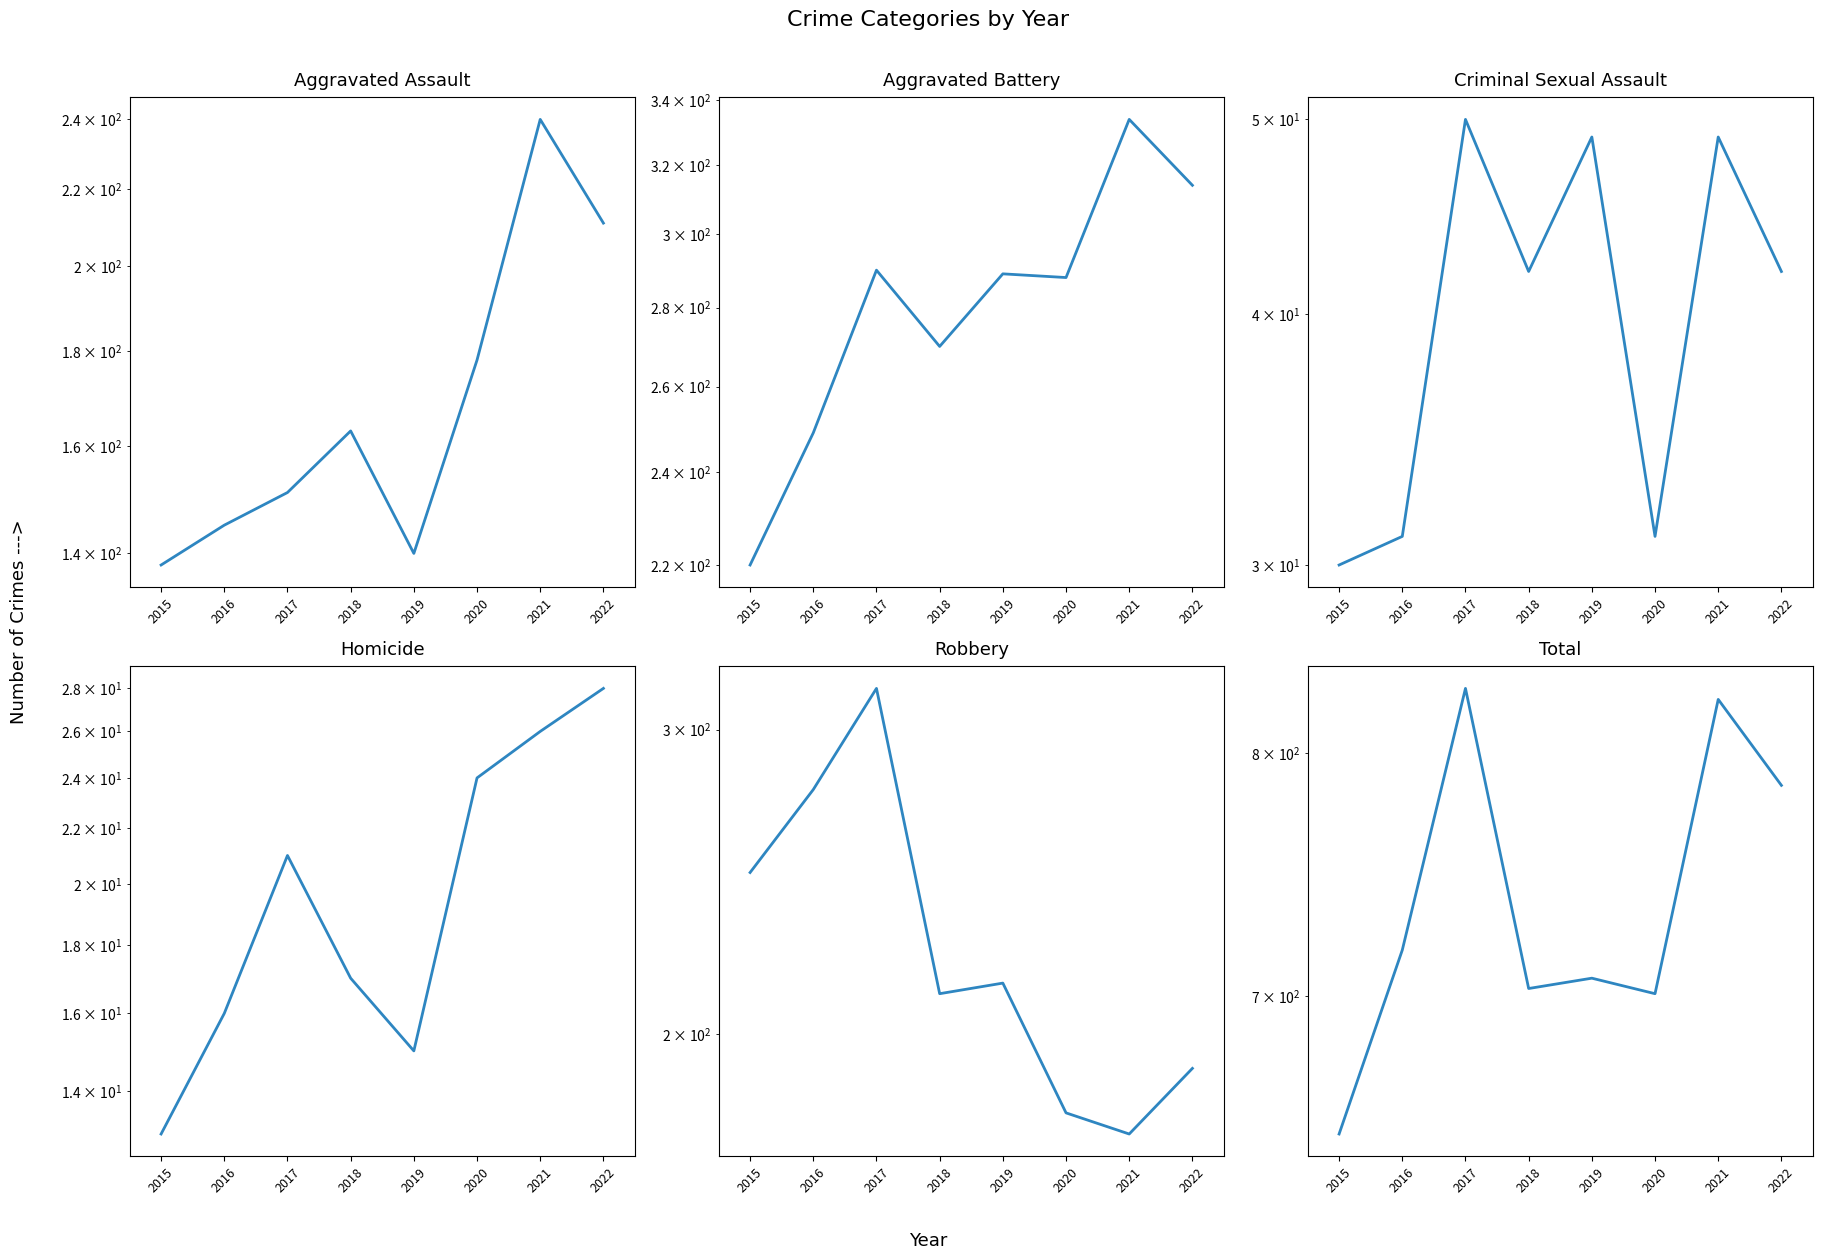

Reading right to left, transcribe all the data shown in this chart.

Aggravated Assault: 2022=211	2021=240	2020=178	2019=140	2018=163	2017=151	2016=145	2015=138
Aggravated Battery: 2022=314	2021=334	2020=288	2019=289	2018=270	2017=290	2016=249	2015=220
Criminal Sexual Assault: 2022=42	2021=49	2020=31	2019=49	2018=42	2017=50	2016=31	2015=30
Homicide: 2022=28	2021=26	2020=24	2019=15	2018=17	2017=21	2016=16	2015=13
Robbery: 2022=191	2021=175	2020=180	2019=214	2018=211	2017=317	2016=277	2015=248
Total: 2022=786	2021=824	2020=701	2019=707	2018=703	2017=829	2016=718	2015=649